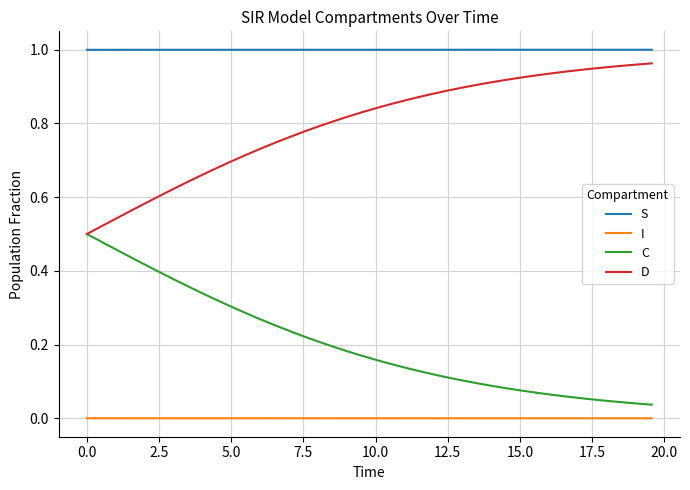

True or false: I and D cross at least once.

False